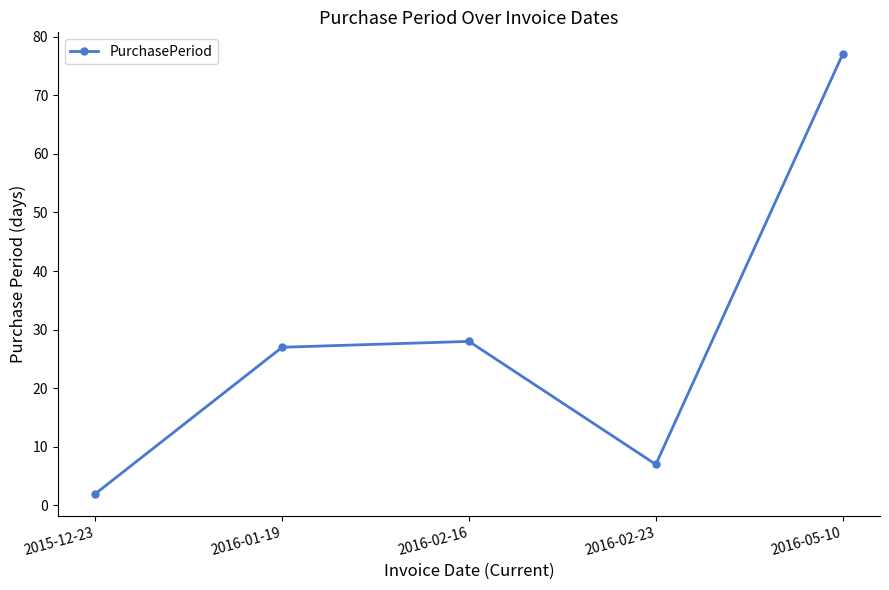

What is the difference between the maximum and minimum values?

75